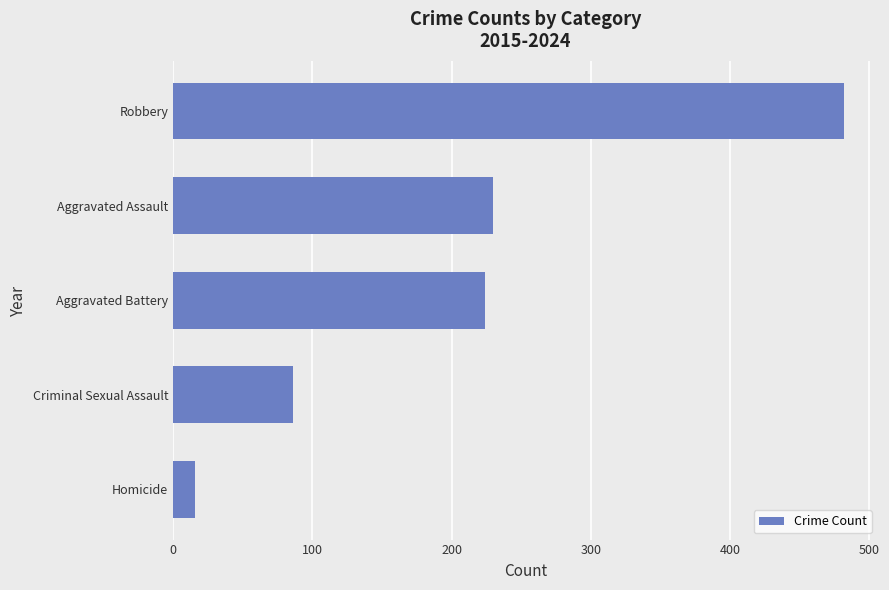

What is the difference between the second highest and second lowest values?

144